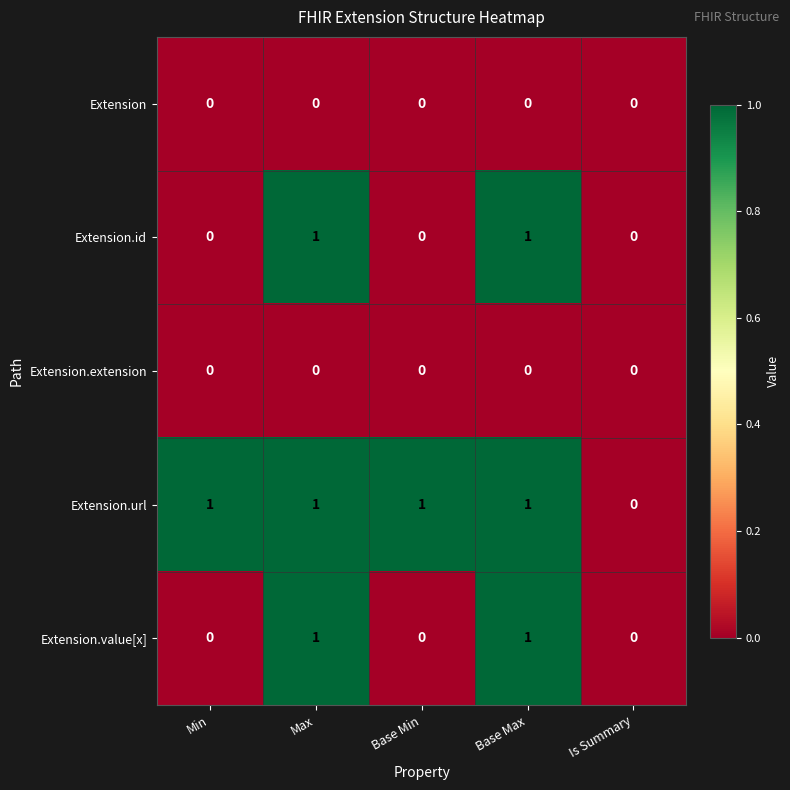

Count the number of data series in this chart.

5